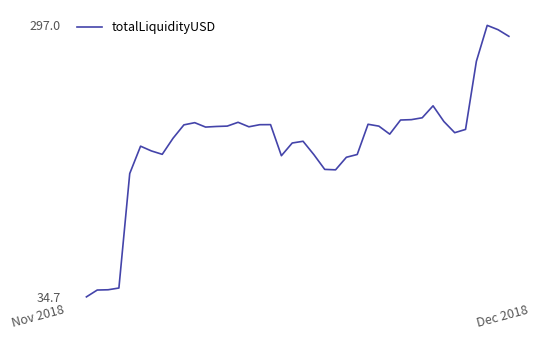

Reading left to right, transcribe all the data shown in this chart.

34684.0	41293.0	41550.3	43233.6	153862.6	180275.5	175688.2	172419.6	187973.5	200874.5	202987.1	198742.1	199320.9	199675.6	203354.8	199018.5	201043.4	201101.2	171076.3	183355.5	185020.6	172090.5	157853.4	157430.6	169572.8	172250.7	201461.8	199640.6	191919.3	205556.6	205917.4	207727.6	219269.0	204126.6	193314.7	196469.6	262277.6	297002.4	292823.2	286427.2